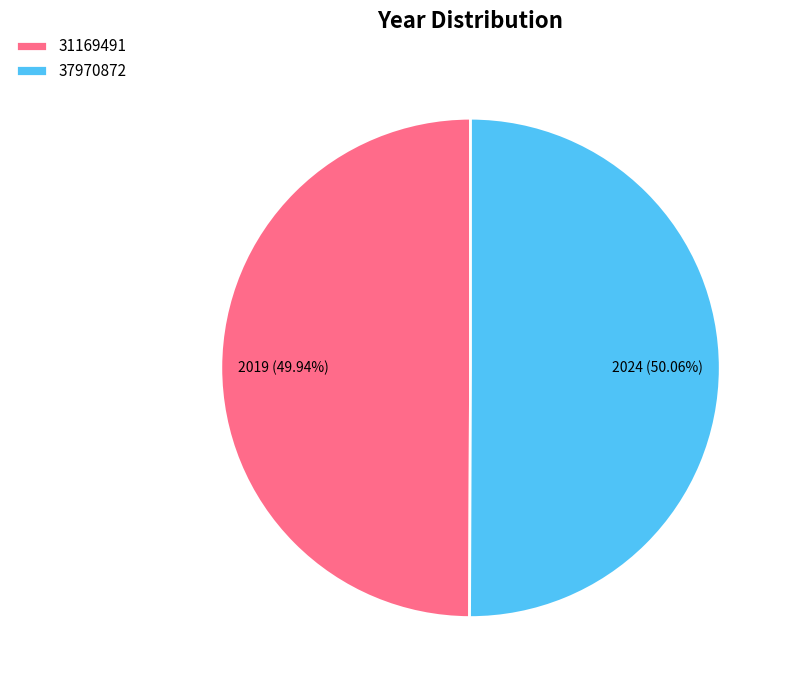

Combined, what portion of the pie is 31169491 and 37970872?

100.0%